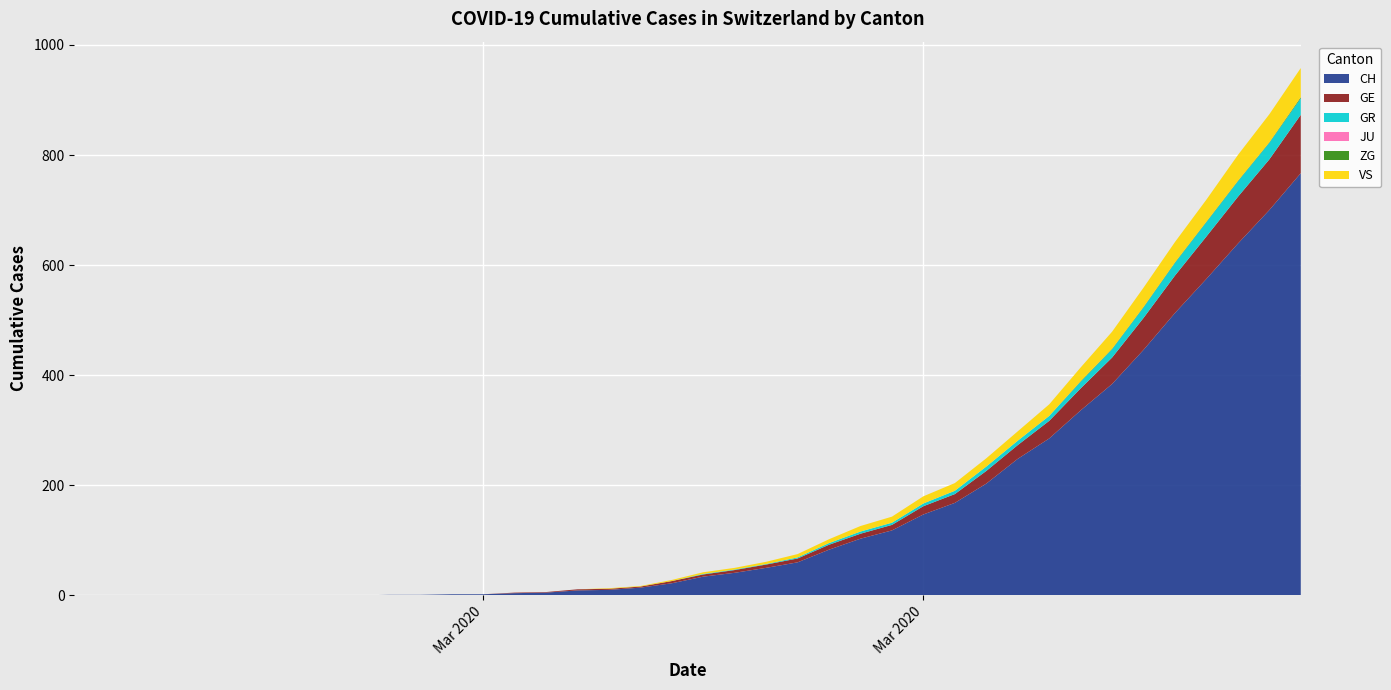

Reading right to left, list all the values displayed in this chart.

CH: 767	700	639	575	513	446	384	336	285	248	203	168	147	118	103	83	60	50	41	34	22	14	10	9	5	4	2	2	1	1	0	0	0	0	0	0	0	0	0	0
GE: 106	92	85	77	68	58	48	40	32	25	23	16	15	10	9	9	7	6	5	4	4	2	2	2	1	1	0	0	0	0	0	0	0	0	0	0	0	0	0	0
GR: 30	30	28	26	23	19	15	12	9	8	8	6	5	4	4	3	2	1	1	1	0	0	0	0	0	0	0	0	0	0	0	0	0	0	0	0	0	0	0	0
JU: 0	0	0	0	0	0	0	0	0	0	0	0	0	0	0	0	0	0	0	0	0	0	0	0	0	0	0	0	0	0	0	0	0	0	0	0	0	0	0	0
ZG: 2	1	1	1	1	1	1	1	0	0	0	0	0	0	0	0	0	0	0	0	0	0	0	0	0	0	0	0	0	0	0	0	0	0	0	0	0	0	0	0
VS: 53	51	47	40	37	35	31	25	21	17	15	14	13	11	10	7	6	4	3	3	2	1	1	0	0	0	0	0	0	0	0	0	0	0	0	0	0	0	0	0